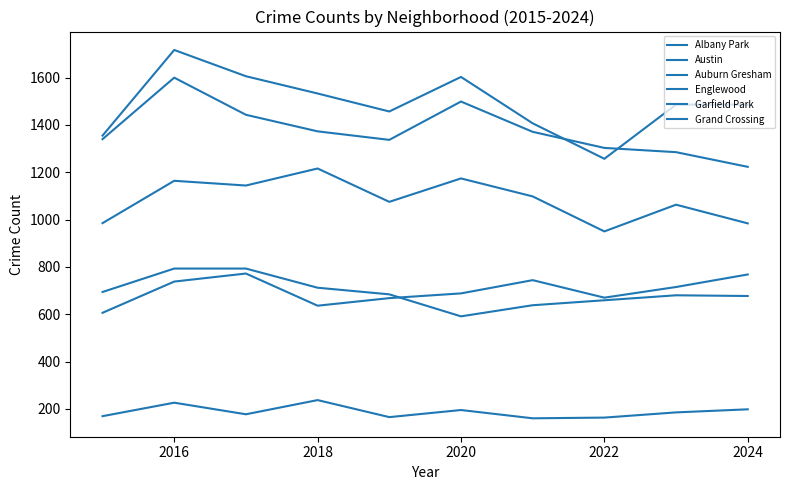

Does the chart display data point markers on the line(s)?

No